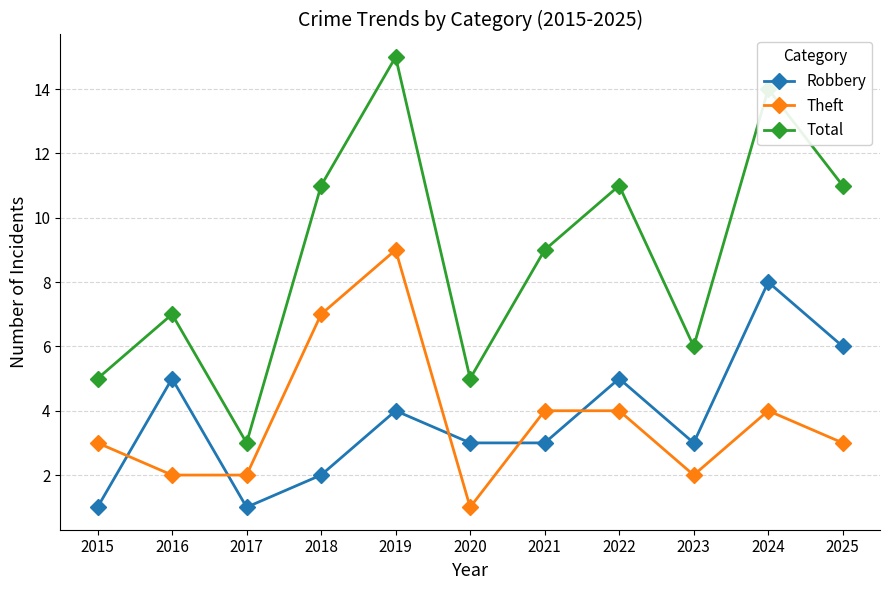

Which series has the largest range (max minus min)?

Total